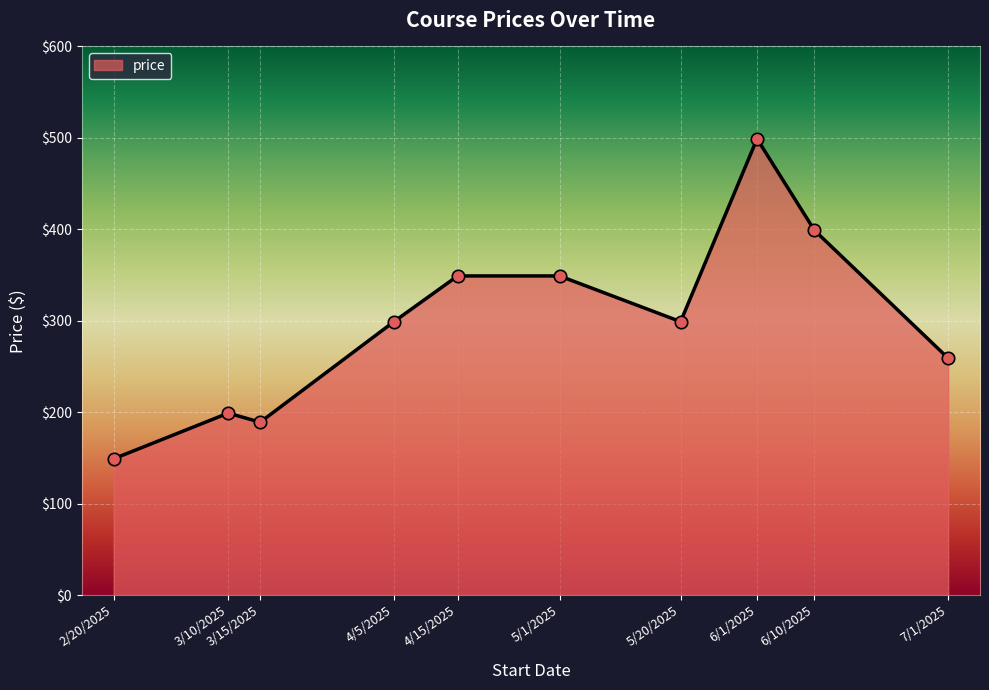

What is the change in value from 6/1/2025 to 7/1/2025?

-240